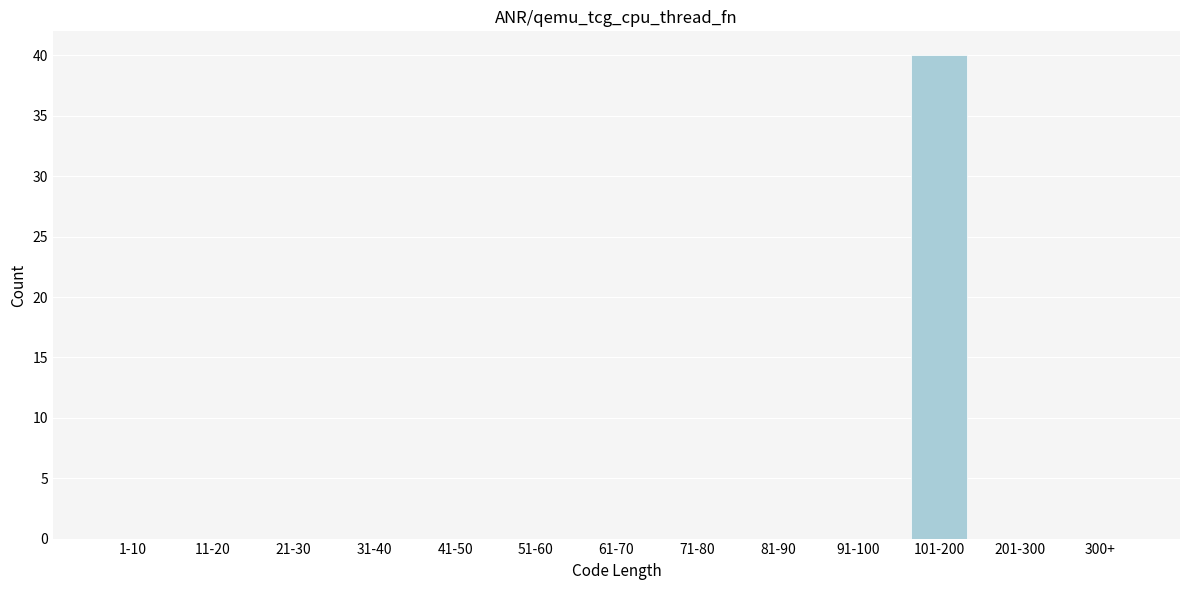

Reading left to right, list all the values displayed in this chart.

1-10=0	11-20=0	21-30=0	31-40=0	41-50=0	51-60=0	61-70=0	71-80=0	81-90=0	91-100=0	101-200=40	201-300=0	300+=0